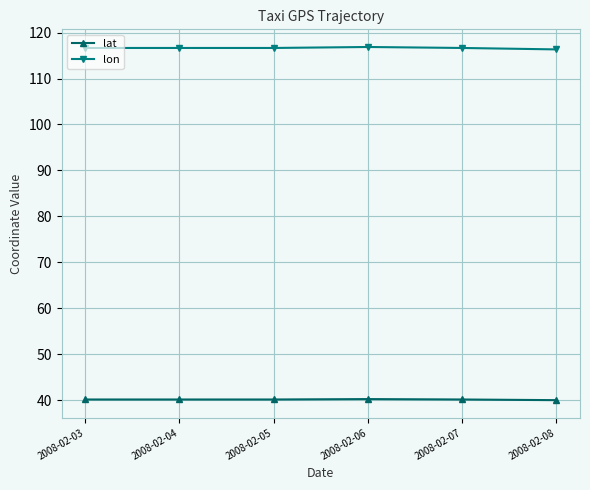

What is the average value of the lat series?

40.1